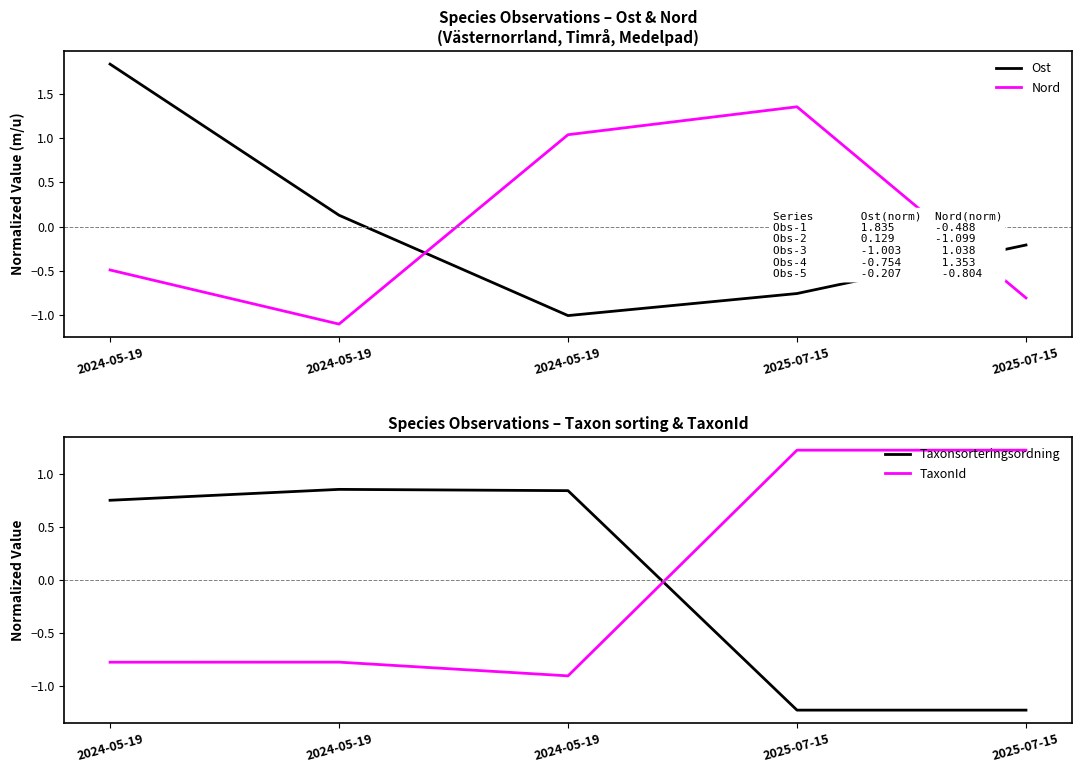

Which label corresponds to the largest value in the chart?

2024-05-19